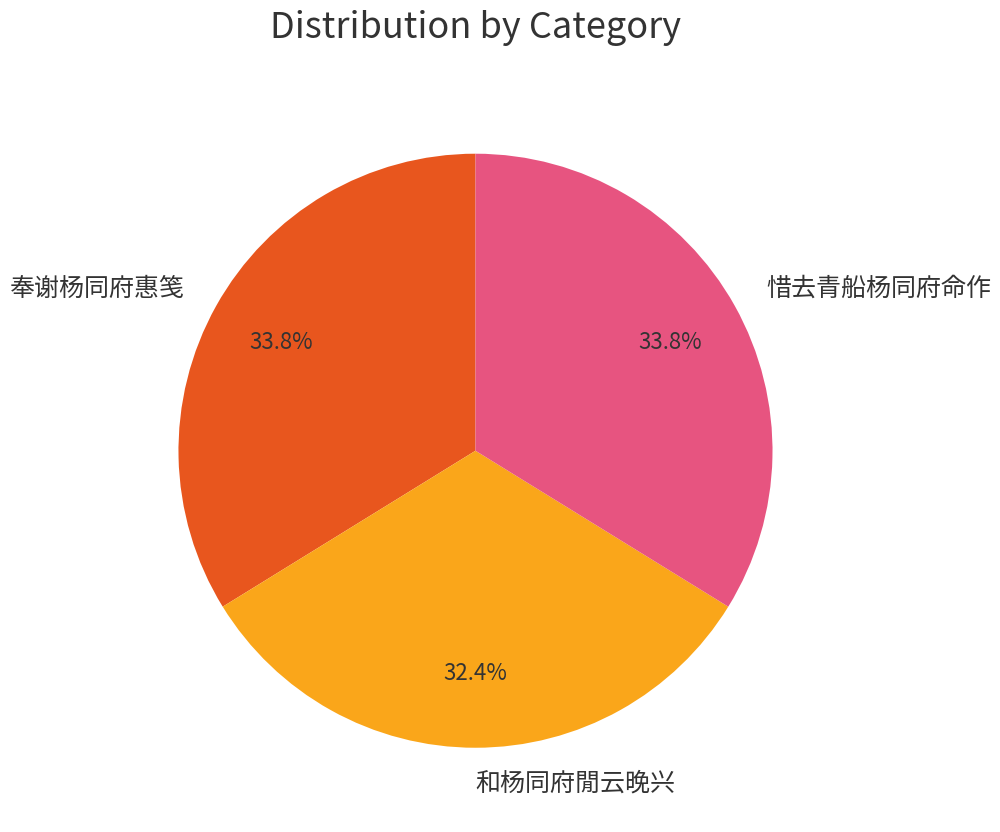

What is the smallest slice in the pie chart?

和杨同府閒云晚兴